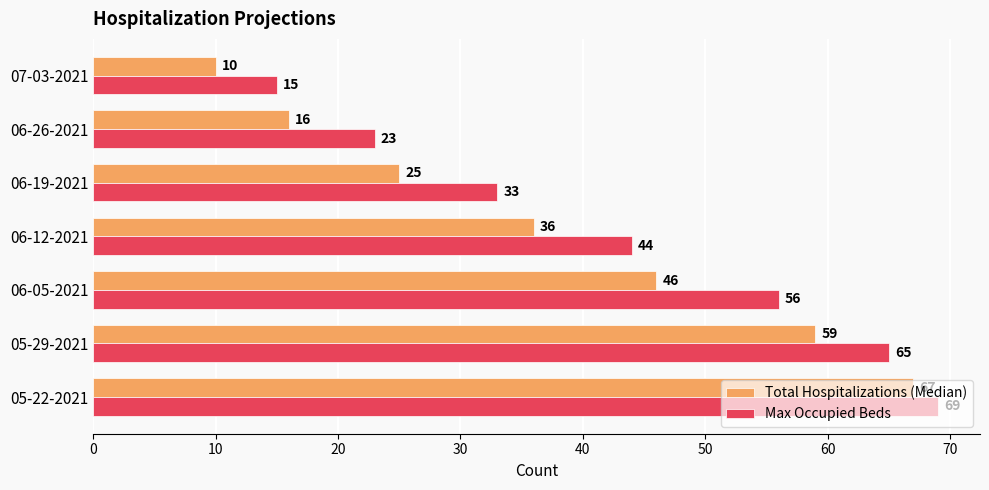

What is the difference between the highest and lowest values at 07-03-2021?

5